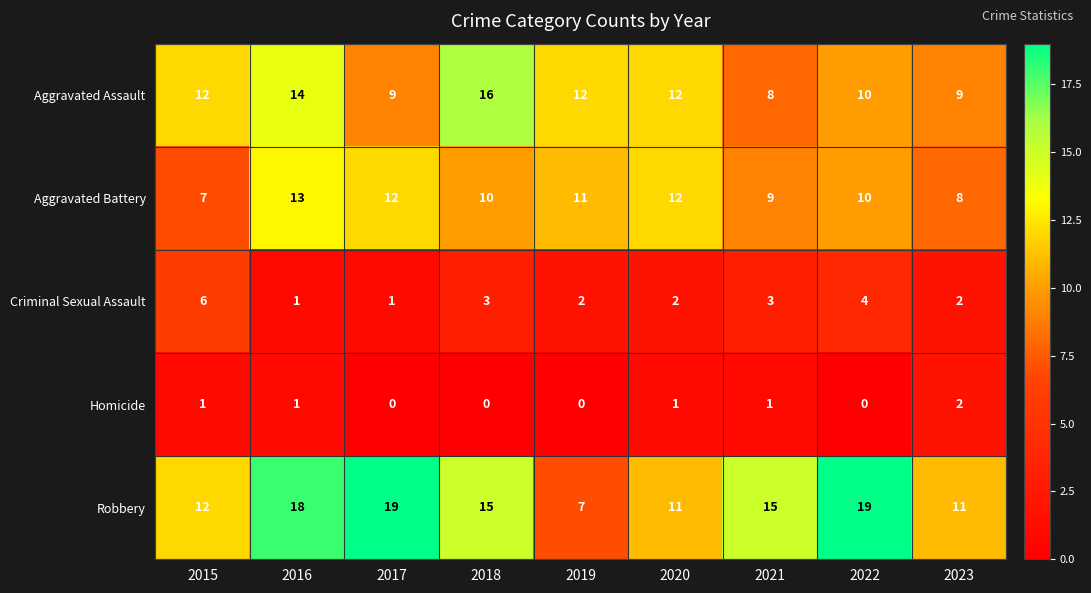

What is the sum of the Criminal Sexual Assault values at 2019 and 2016?

3